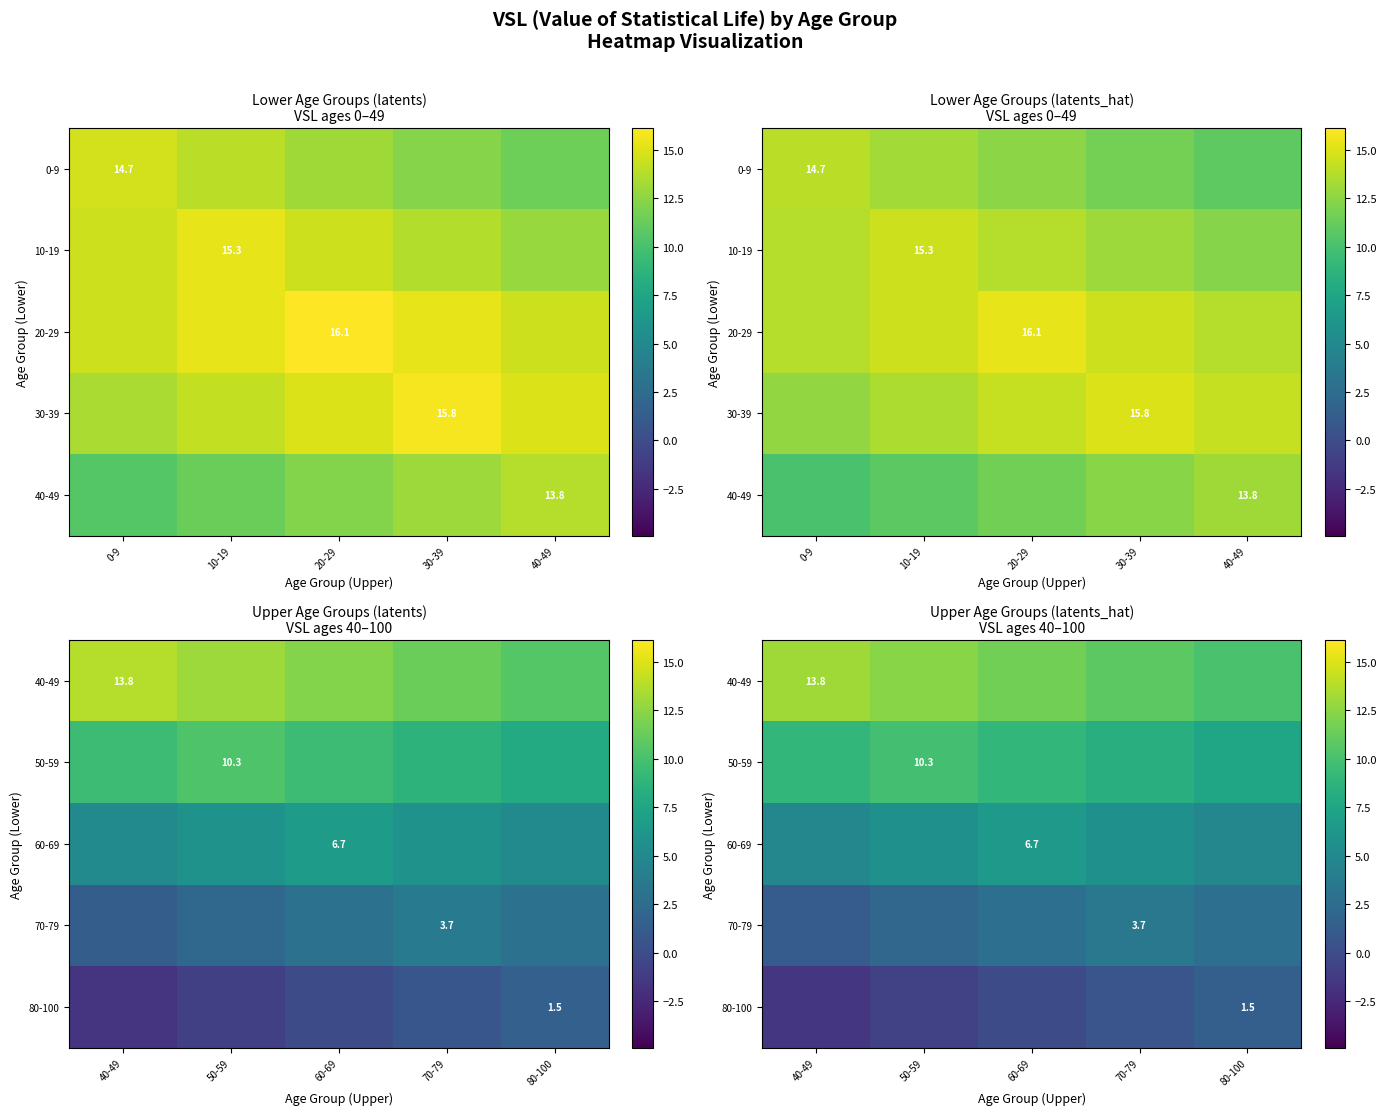

Between 40-49 and 80-100, which is larger?

40-49